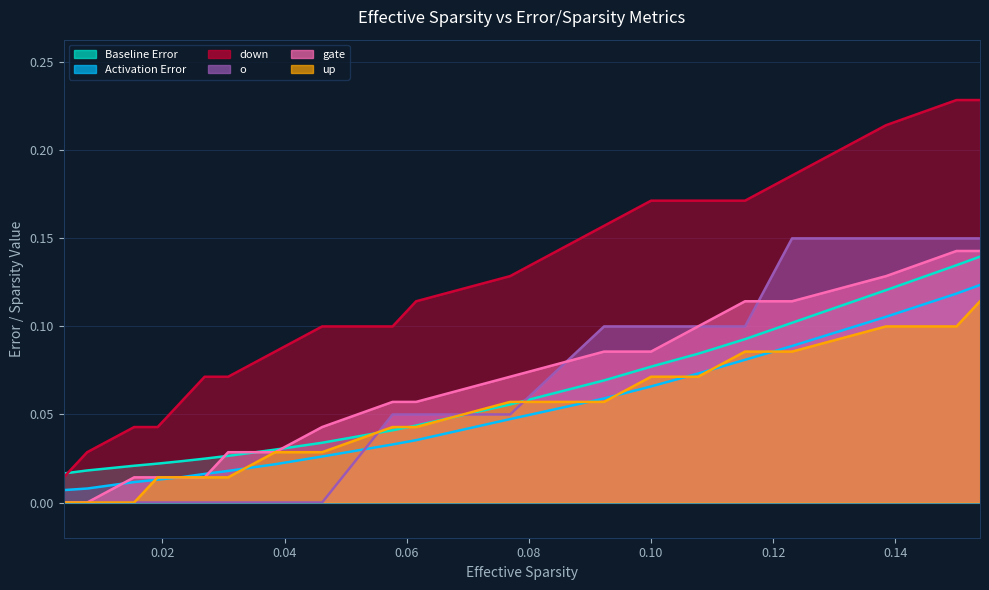

True or false: down and gate cross at least once.

False